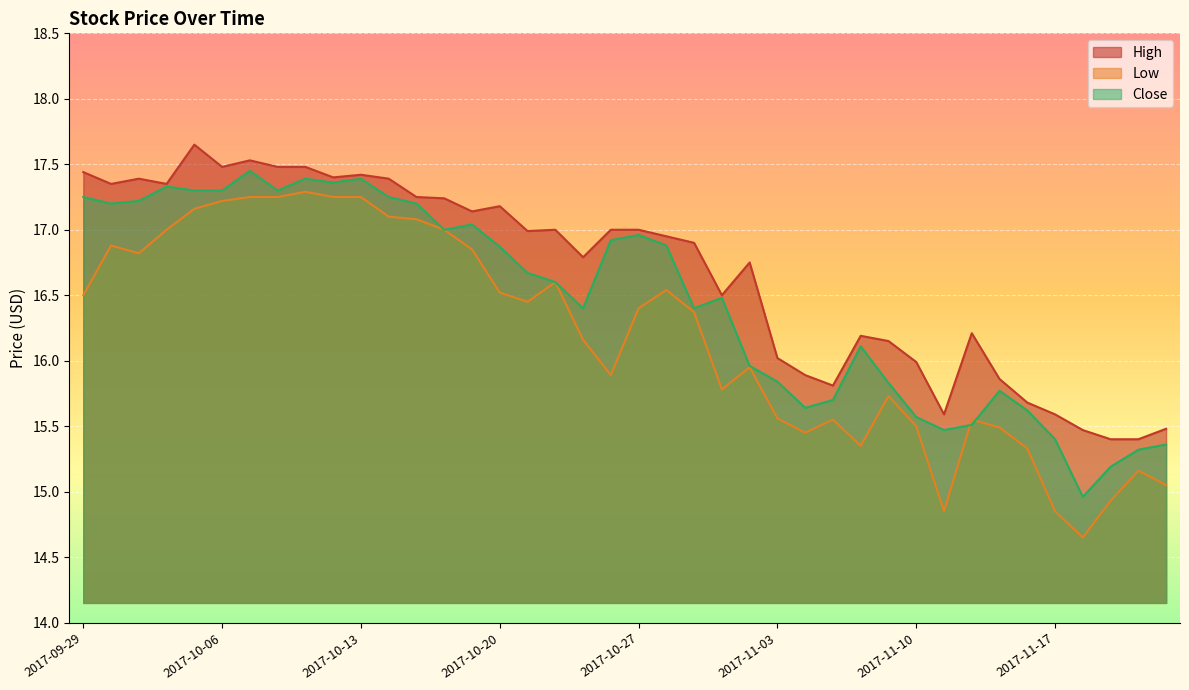

What is the value of the Low point at the 16th from the left?

16.5